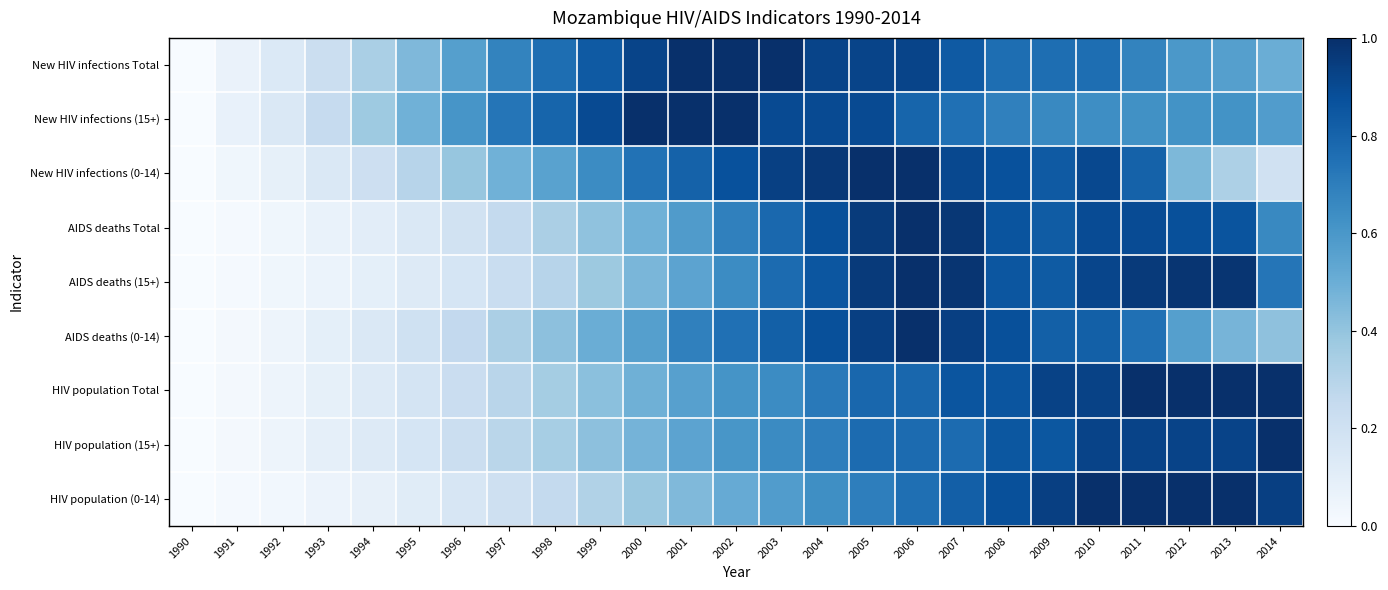

What is the spread (max minus min) of values at 2011?

0.4